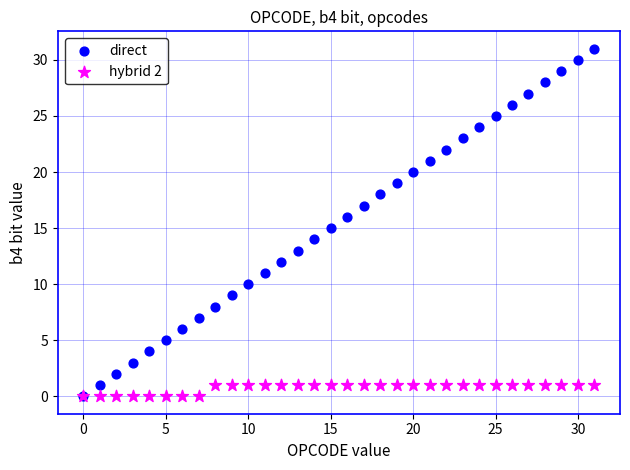

Which series contains the highest Y value?

direct